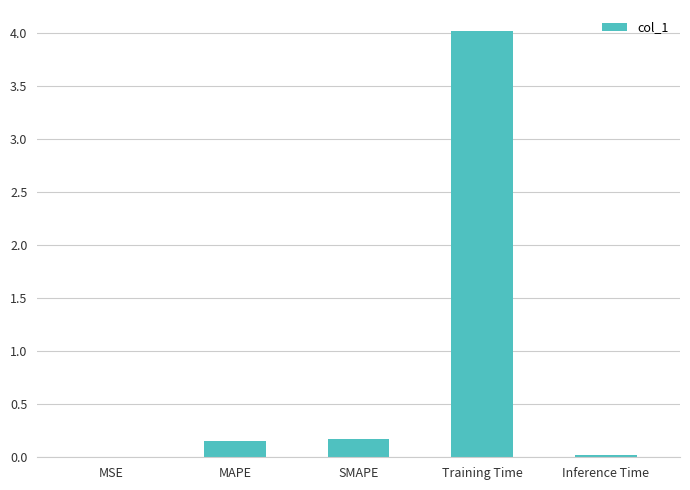

What value does the data have at Training Time?

4.0